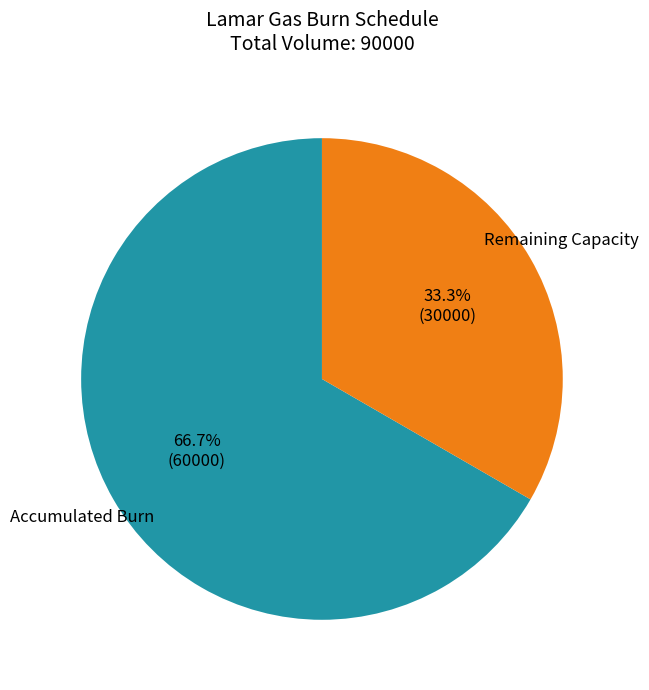

Rank the categories by value from highest to lowest.

Accumulated Burn, Remaining Capacity